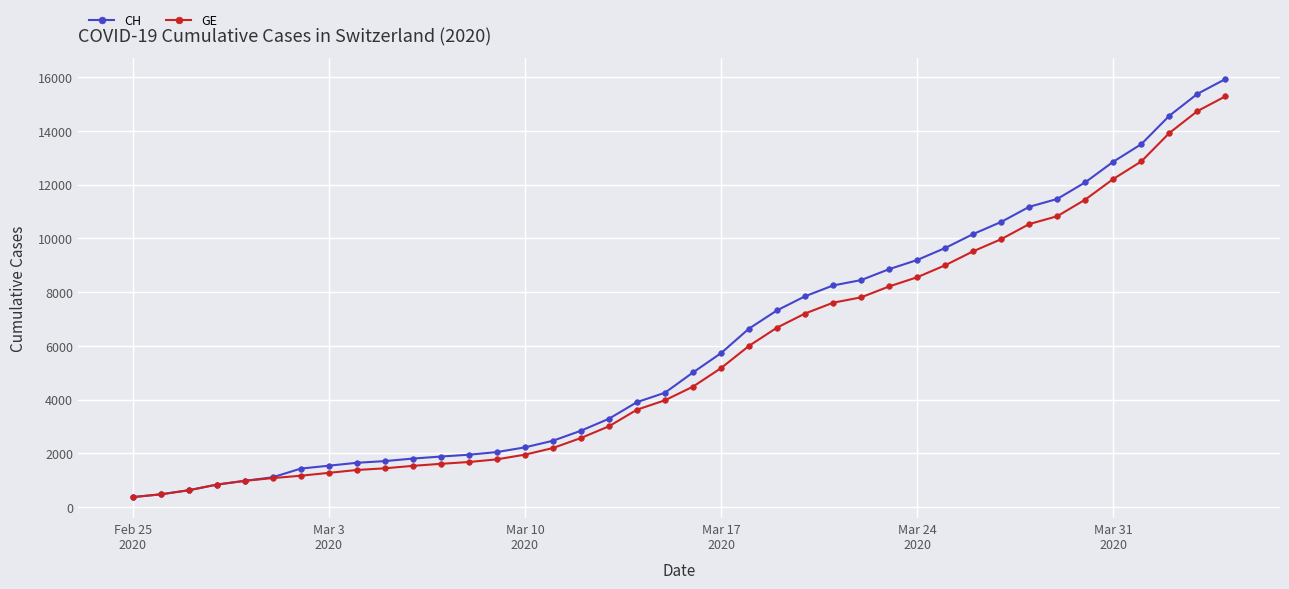

What is the value of the CH point at the 1st from the left?

375